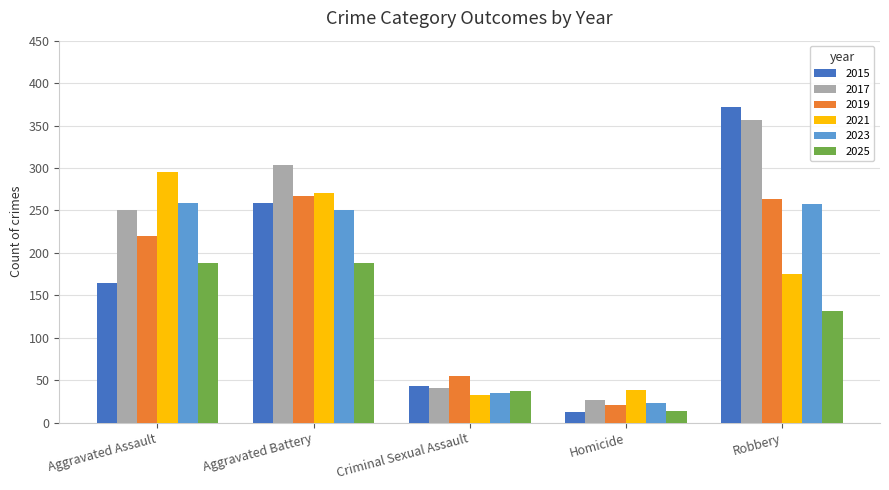

What are all the series names shown in the legend?

2015, 2017, 2019, 2021, 2023, 2025